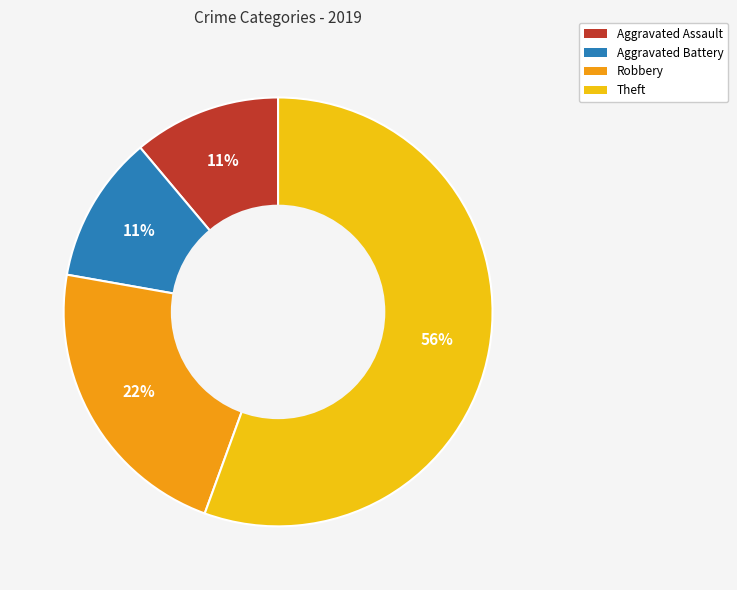

What is the ratio of the value at Robbery to the value at Theft?

0.4